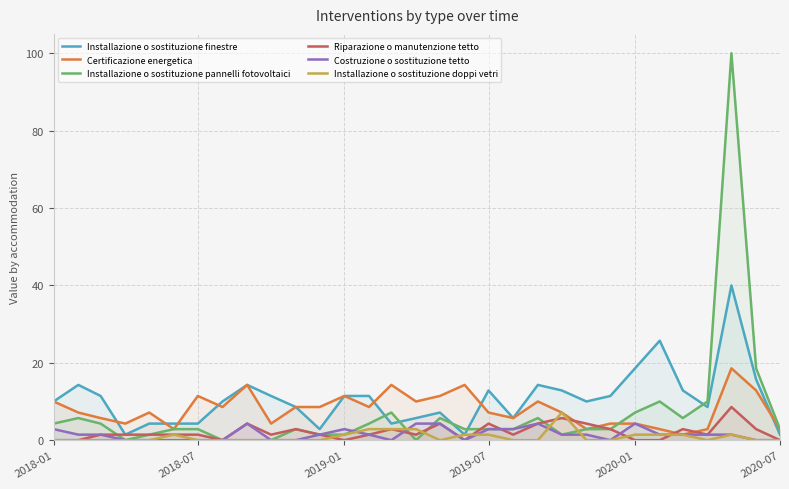

What is the maximum value shown in the chart?

100.0